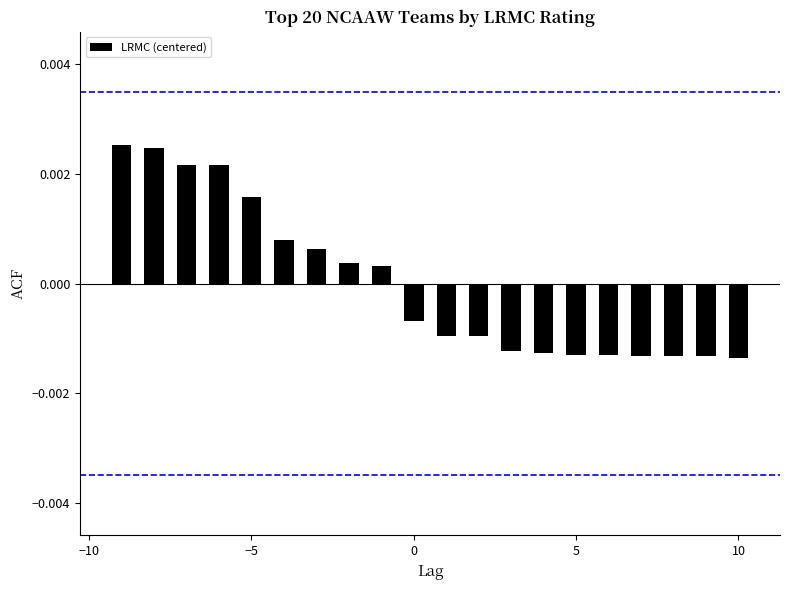

How many values exceed 0?

9